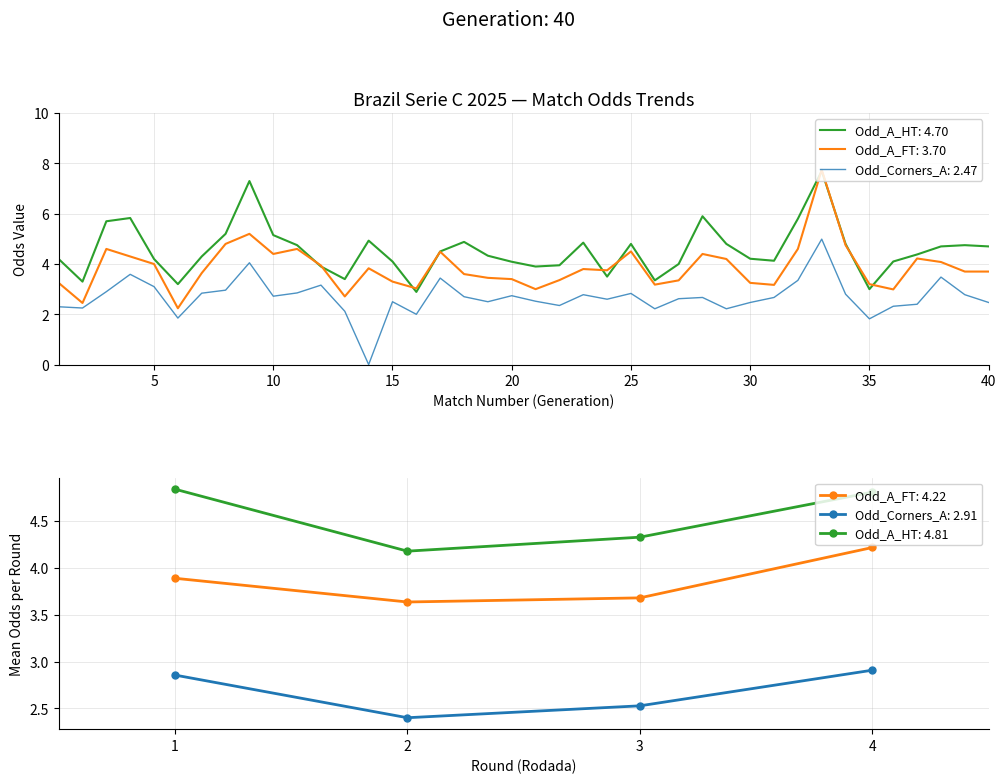

At which label is Odd_A_HT closest to 5?

14